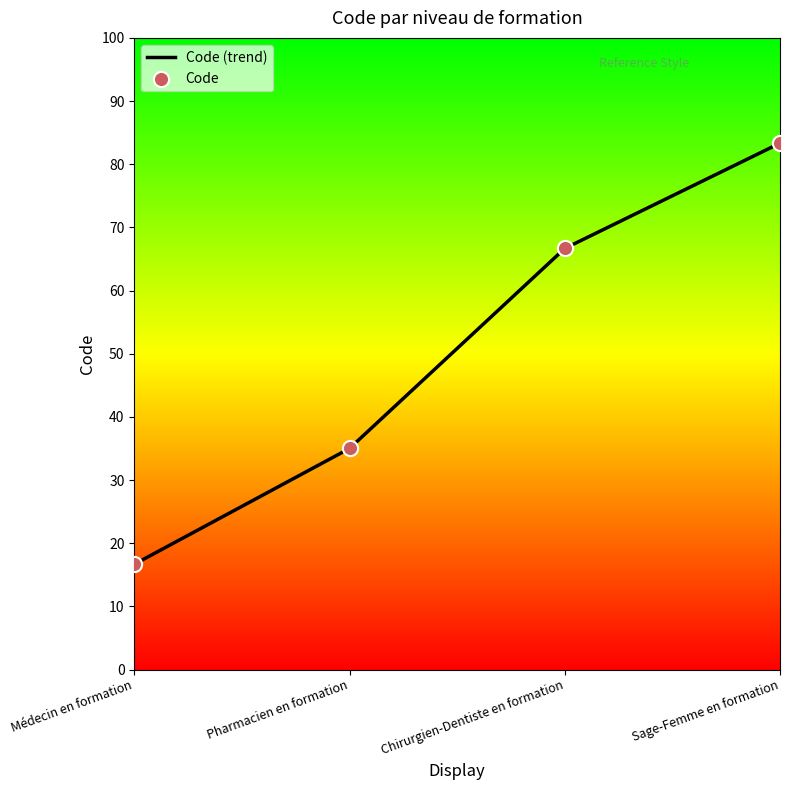

True or false: the data shows 4.1 at Médecin en formation.

False